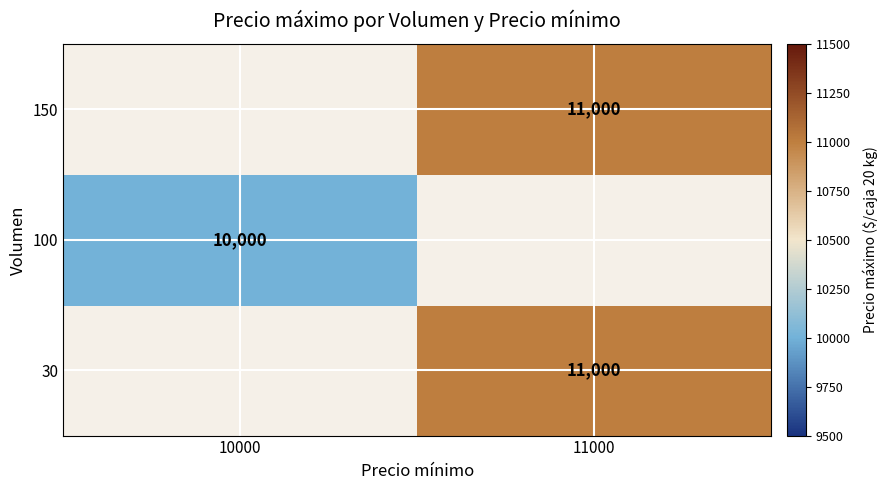

Is it true that 150 equals 11000 at 11000?

True